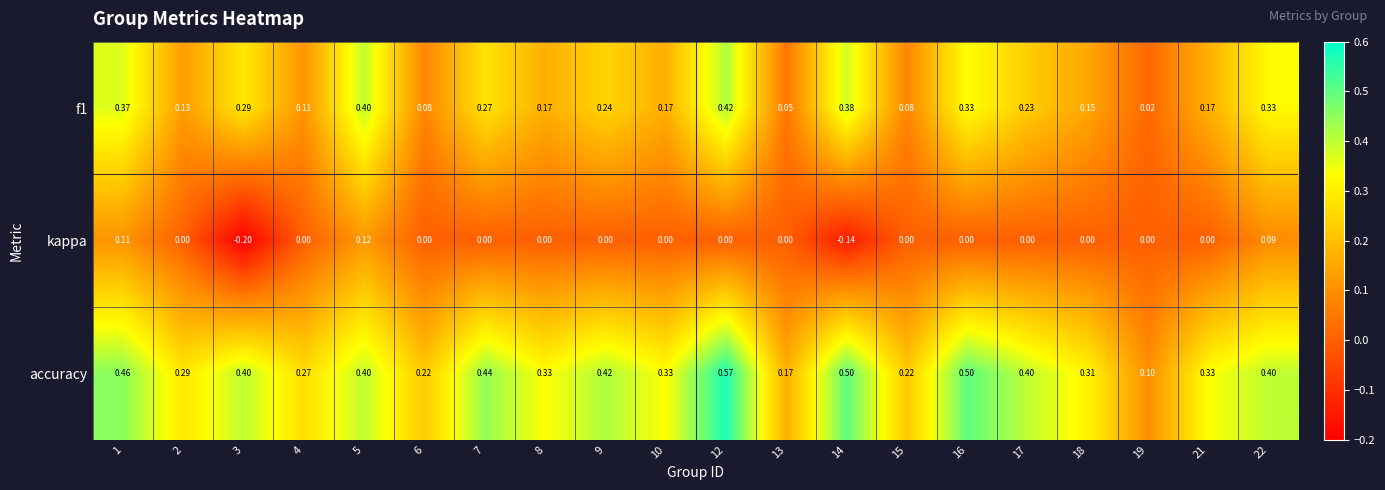

Which series has the largest range (max minus min)?

accuracy